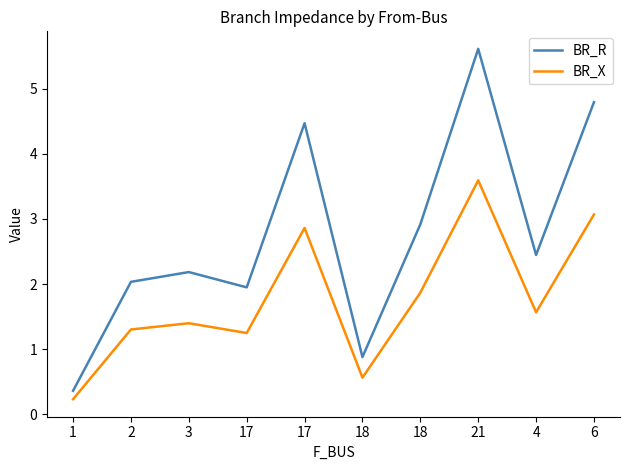

Is the value of BR_X at 4 greater than the value of BR_R at 18?

Yes